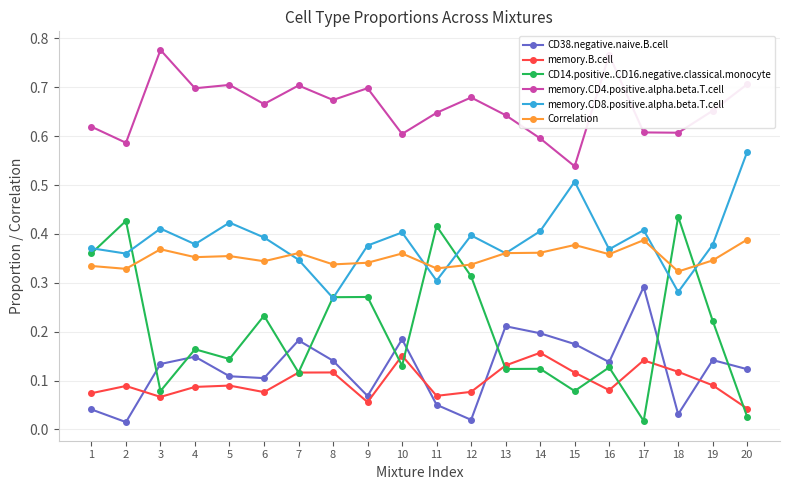

Between 8 and 9, which series saw the biggest shift?

memory.CD8.positive.alpha.beta.T.cell